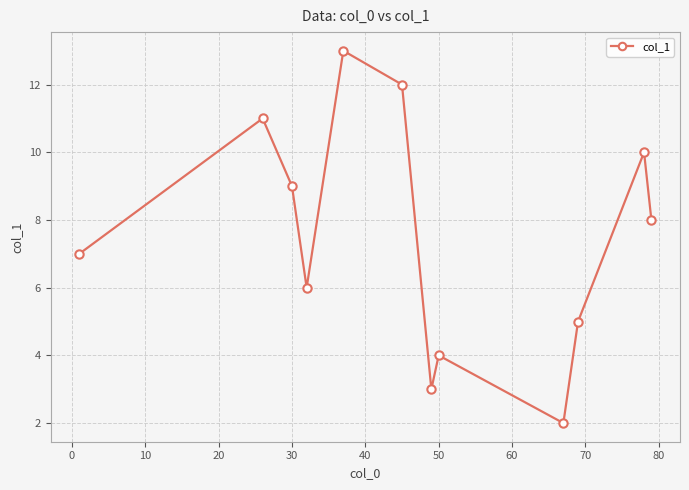

What is the smallest value displayed?

2.0